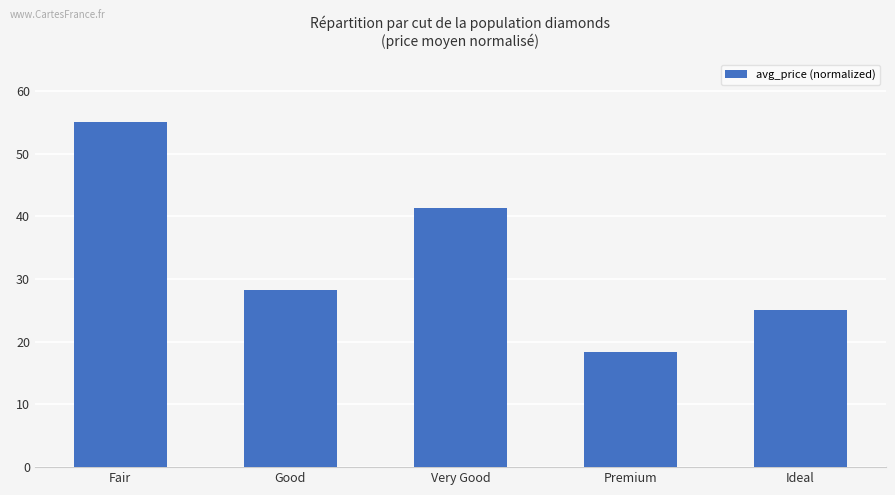

The chart shows a value of 3.7 at Premium. True or false?

False